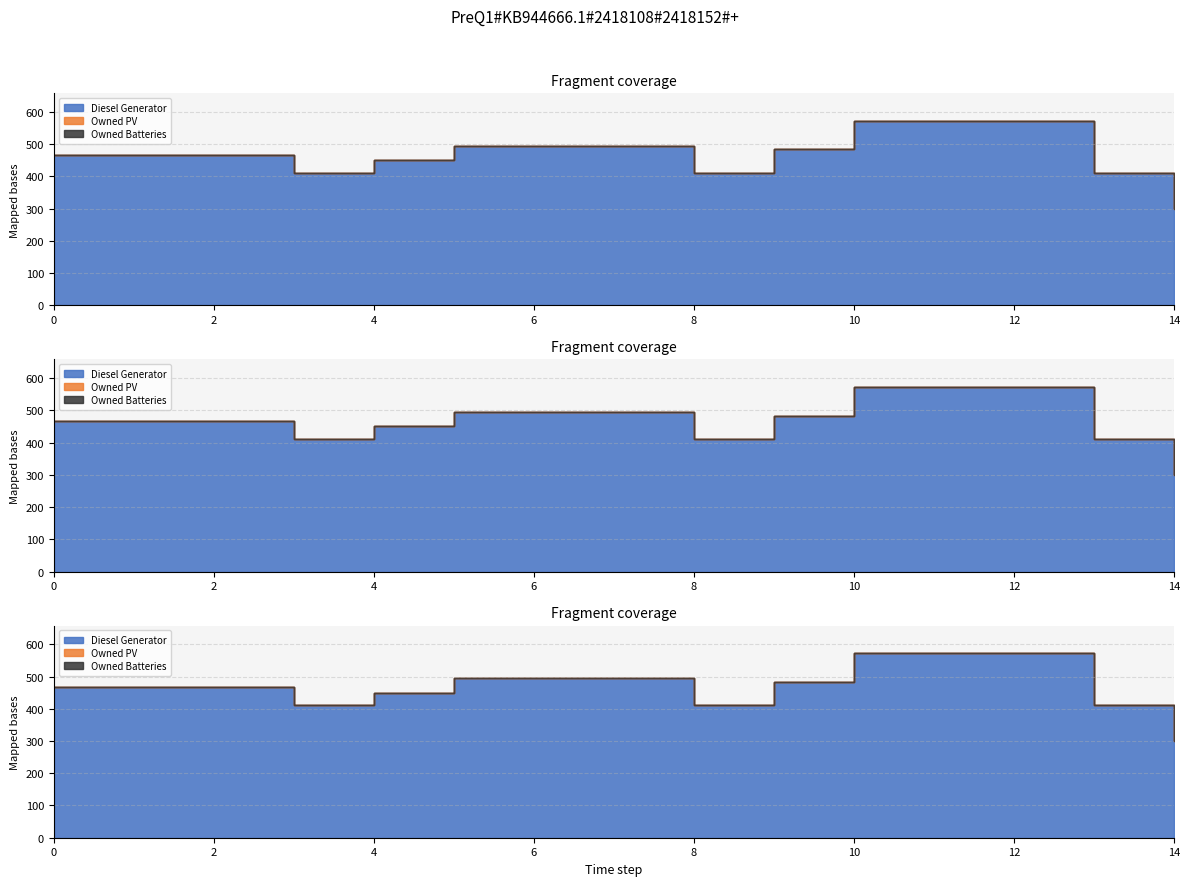

Reading left to right, extract all data points from this chart.

Diesel Generator: 468	468	468	412	450	495	495	495	411	484	572	572	572	411	300
Owned PV: 0	0	0	0	0	0	0	0	0	0	0	0	0	0	0
Owned Batteries: 0	0	0	0	0	0	0	0	0	0	0	0	0	0	0